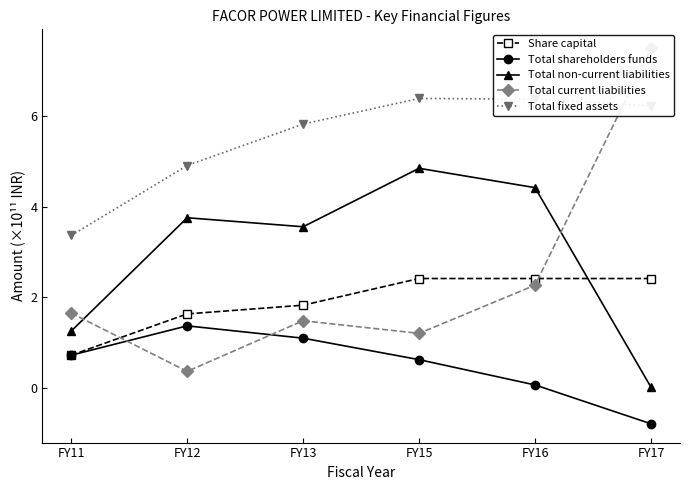

Does the chart display data point markers on the line(s)?

Yes